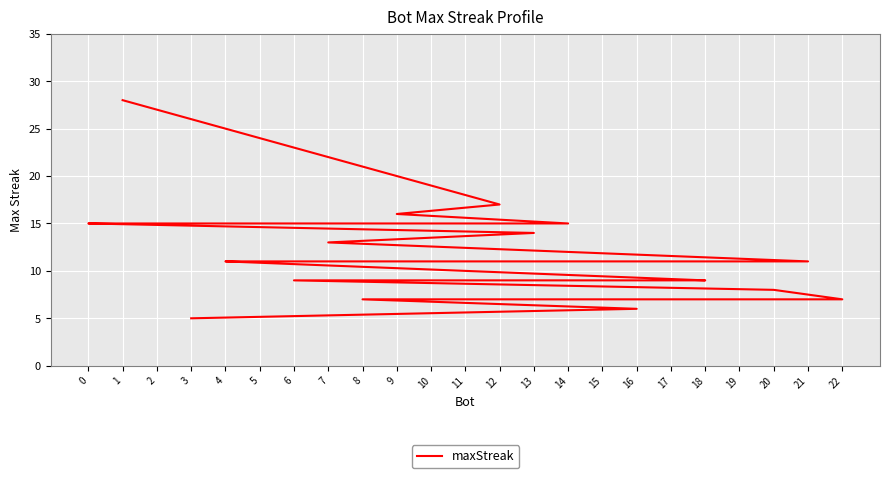

How many lines are shown in the chart?

1